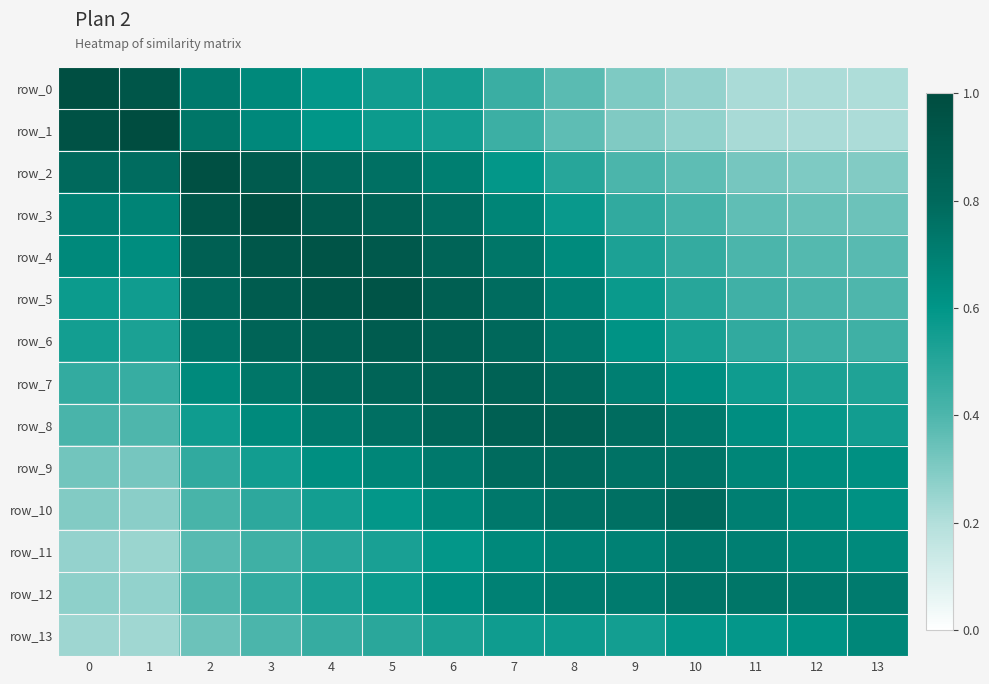

True or false: row_5 has a value of 0.6 at 1.

True